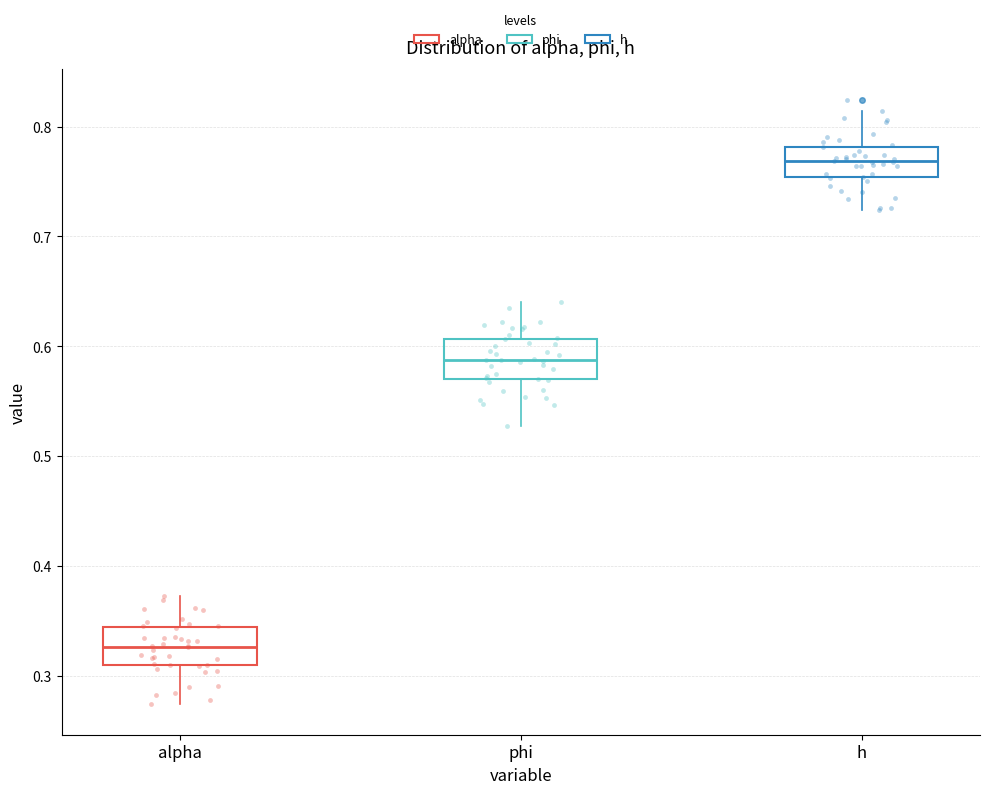

Reading left to right, read every box against the y-axis: the position of its median line, the range the box covers, and the ends of its whiskers. The values are not printed on the chart, so give them approximately, as read against the axis.

alpha: median 0.33, box 0.31 to 0.34, whiskers 0.27 to 0.37
phi: median 0.59, box 0.57 to 0.61, whiskers 0.53 to 0.64
h: median 0.77, box 0.75 to 0.78, whiskers 0.72 to 0.81